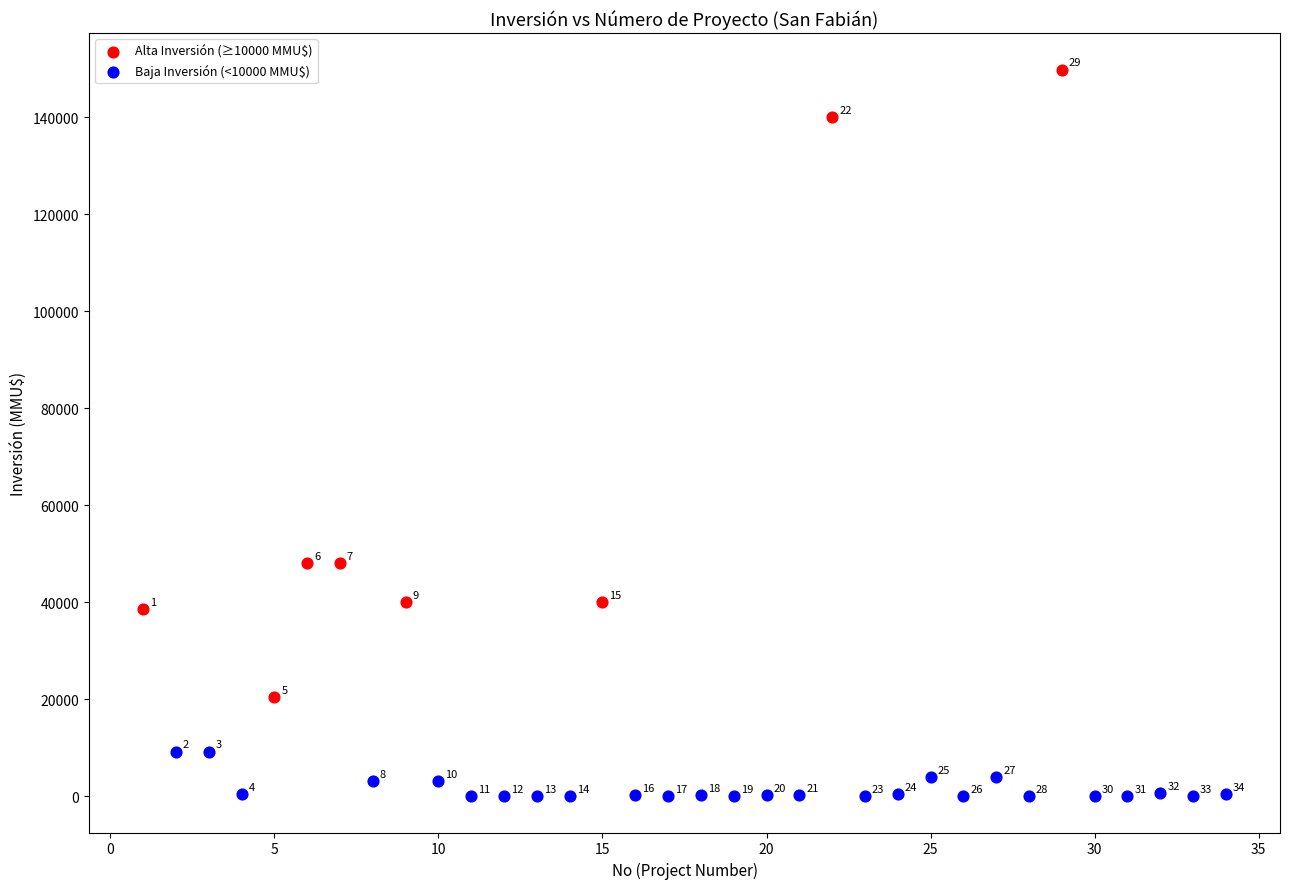

Which series contains the highest Y value?

Alta Inversión (≥10000 MMU$)